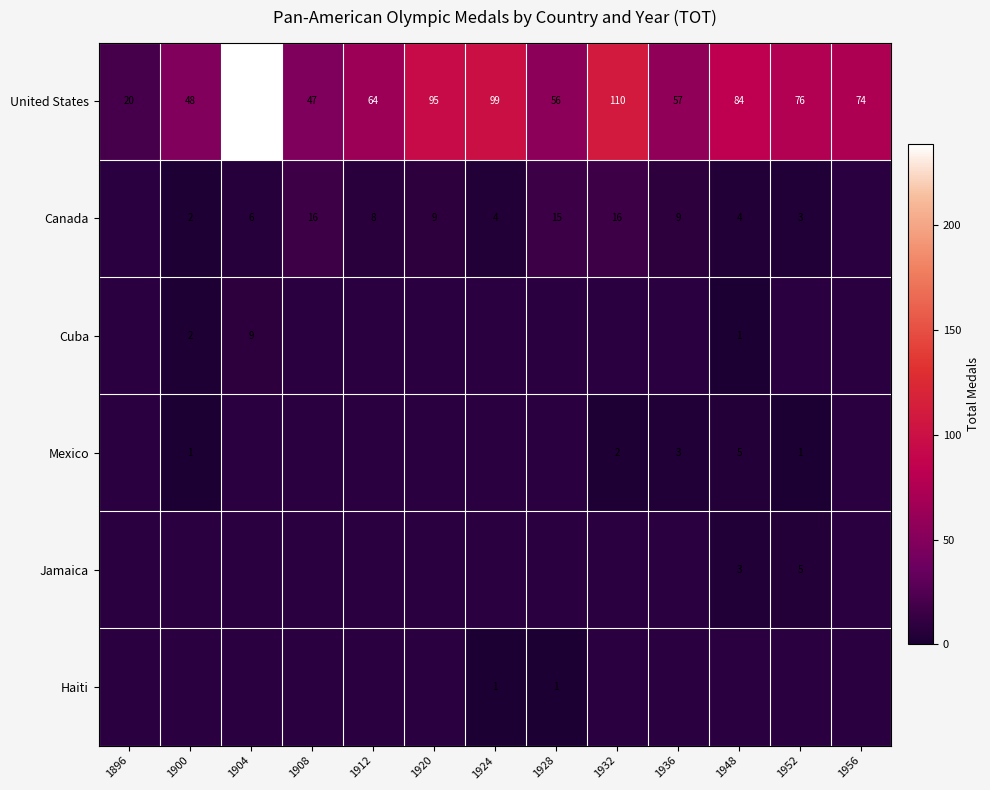

At which label is United States closest to 129?

1932